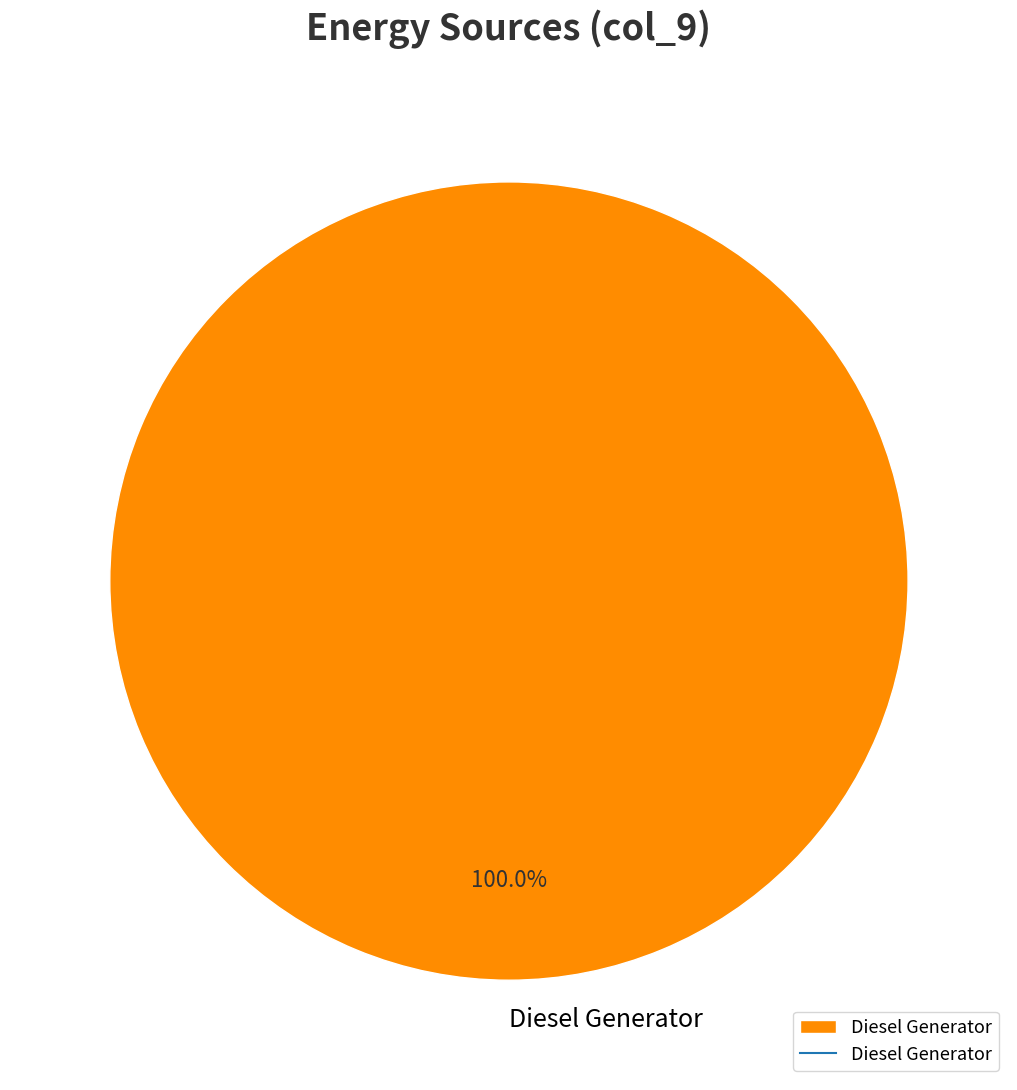

Which category accounts for the majority?

Diesel Generator